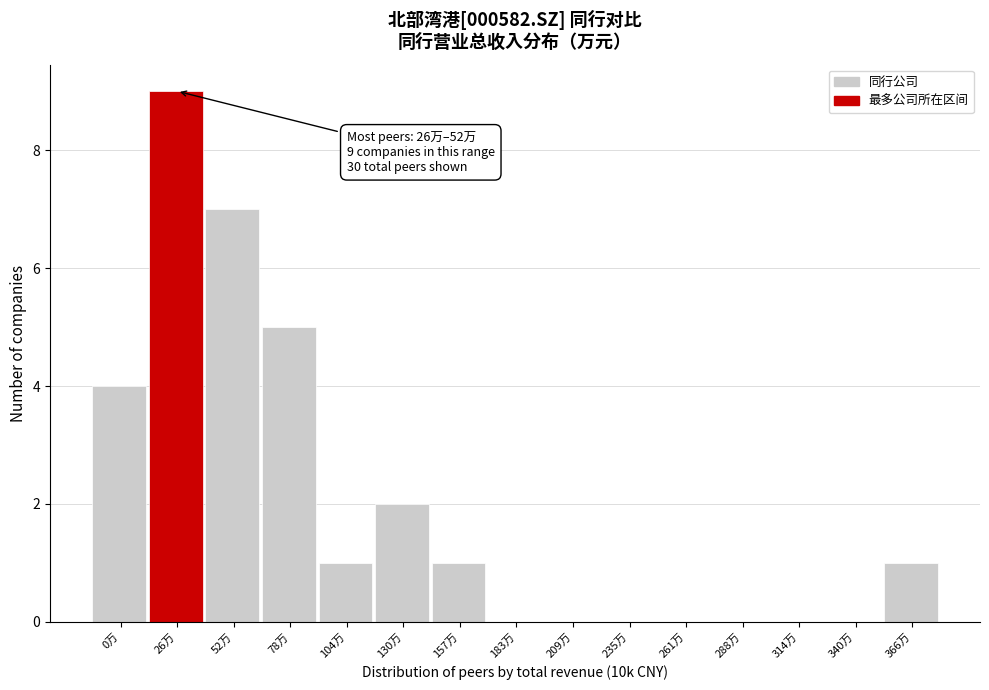

Reading right to left, transcribe all the data shown in this chart.

366万=1	340万=0	314万=0	288万=0	261万=0	235万=0	209万=0	183万=0	157万=1	130万=2	104万=1	78万=5	52万=7	26万=9	0万=4